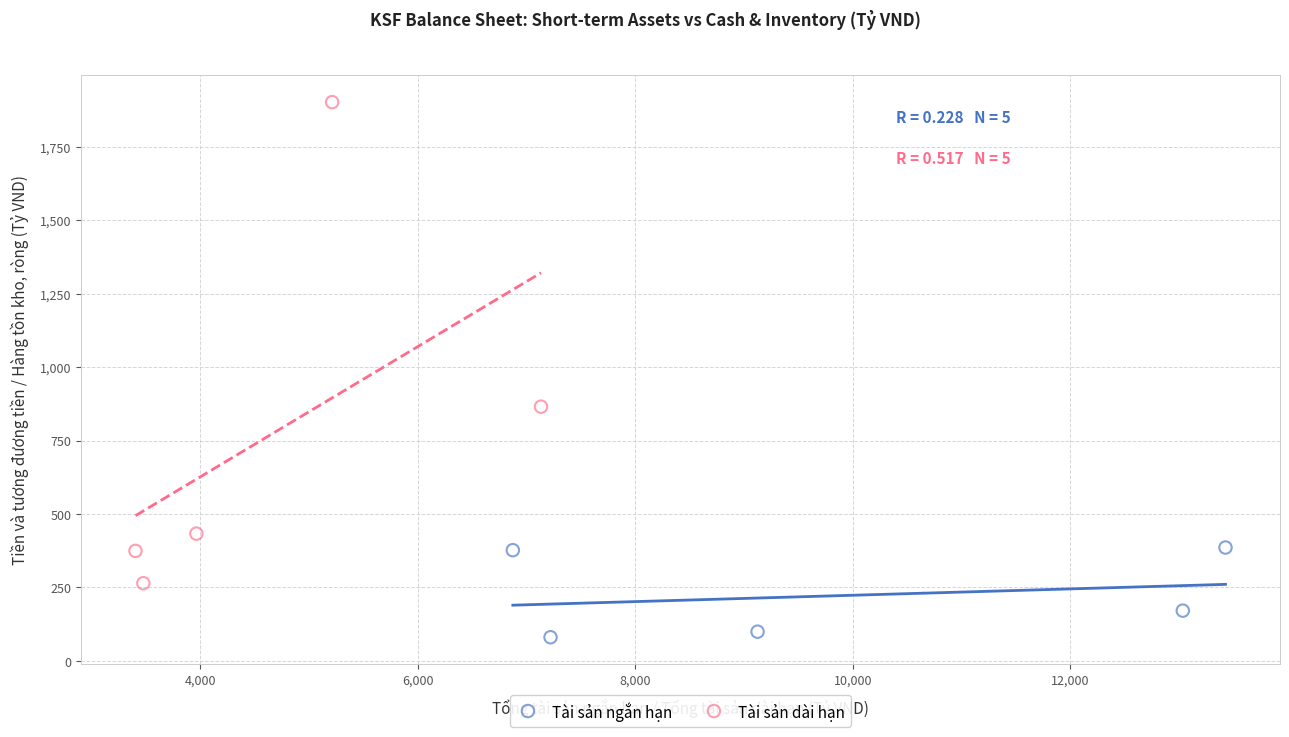

Which series has the largest Y range (max minus min)?

Tài sản dài hạn